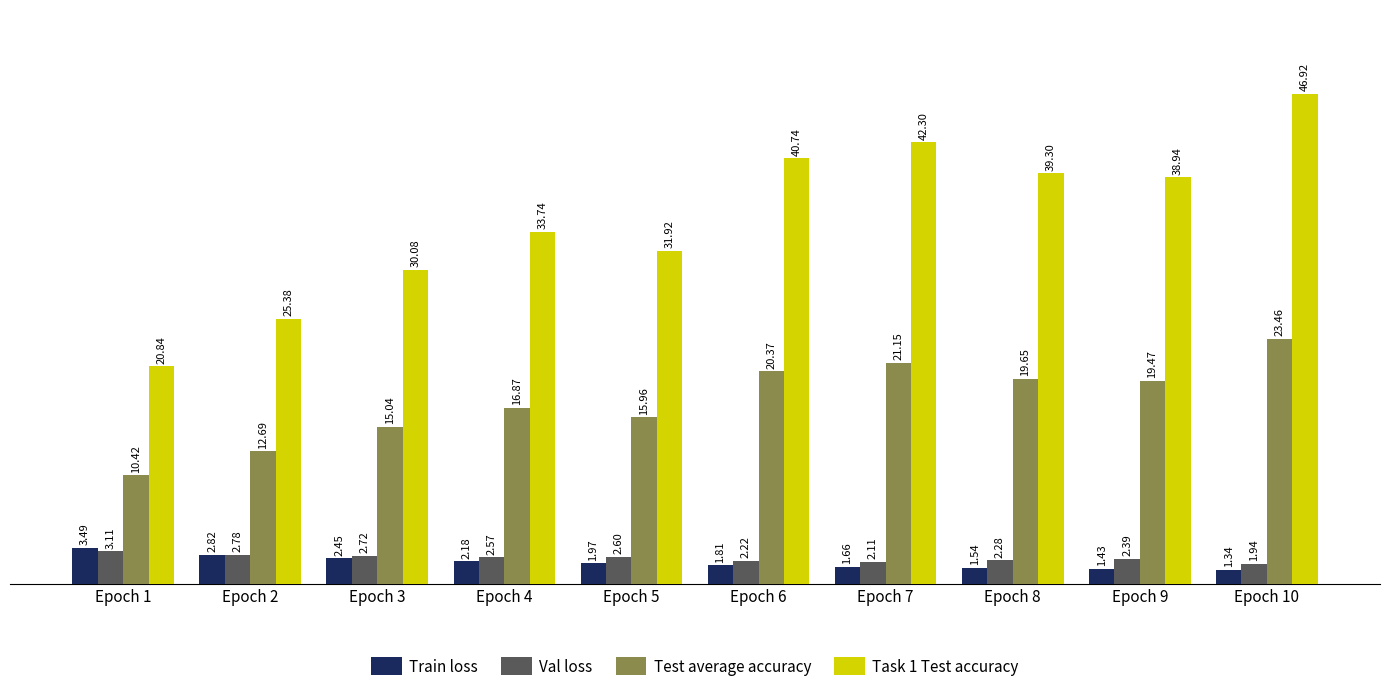

Which series has the largest range (max minus min)?

Task 1 Test accuracy